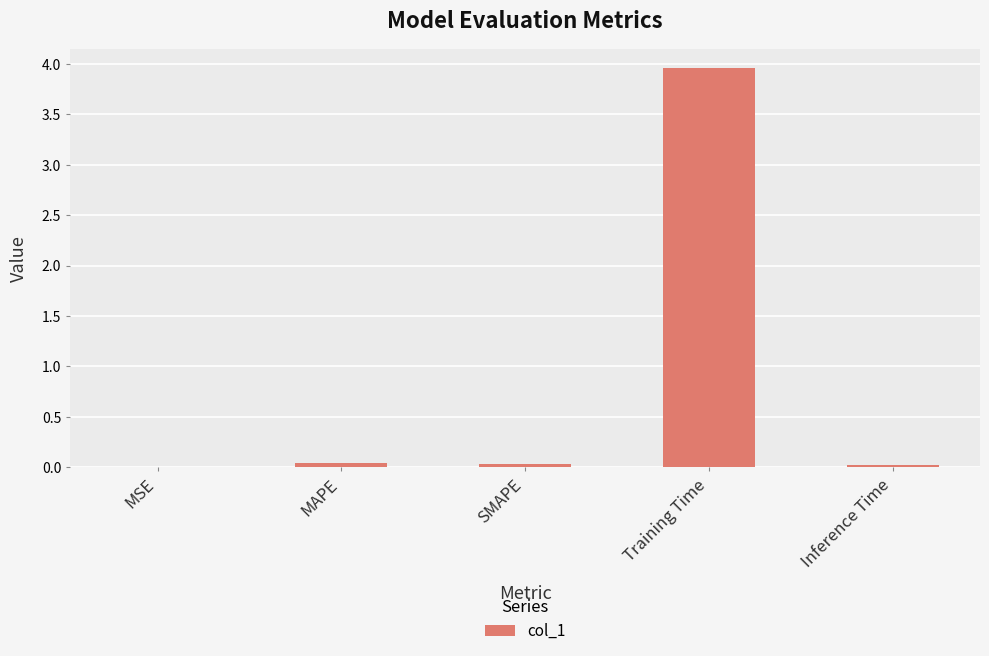

Is it true that the value at MAPE is 0.0?

True